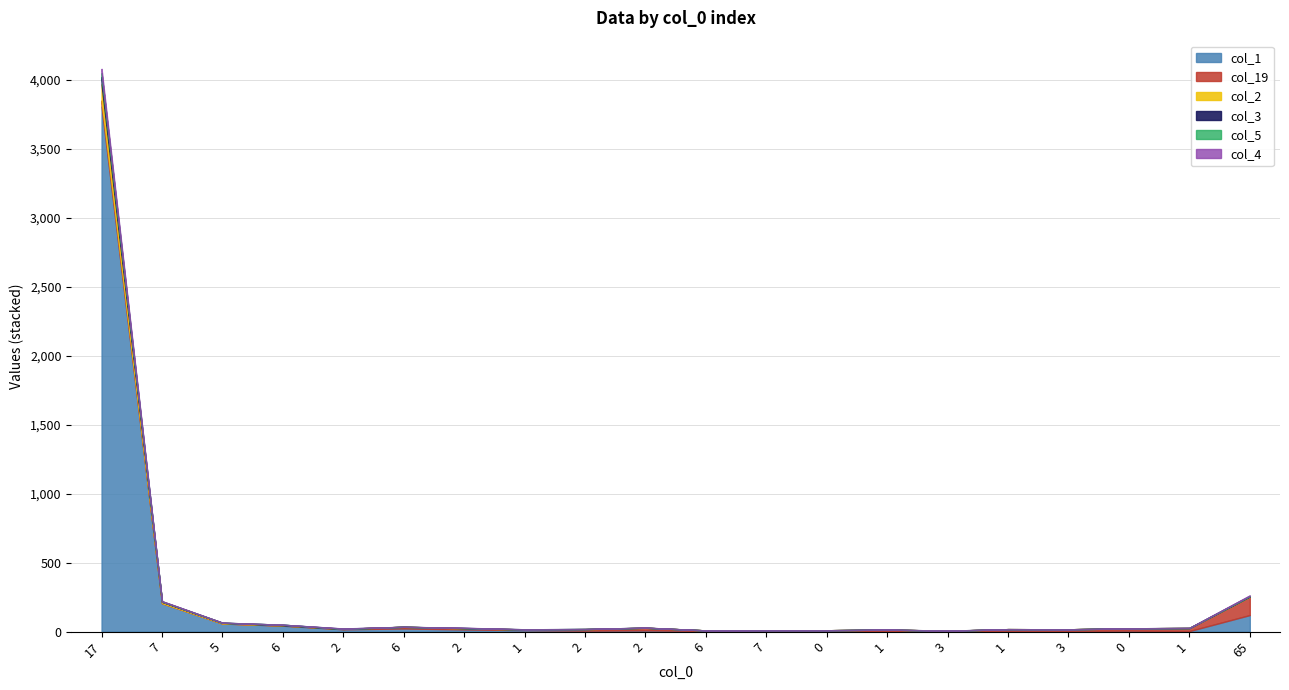

Does the chart display data point markers on the line(s)?

No